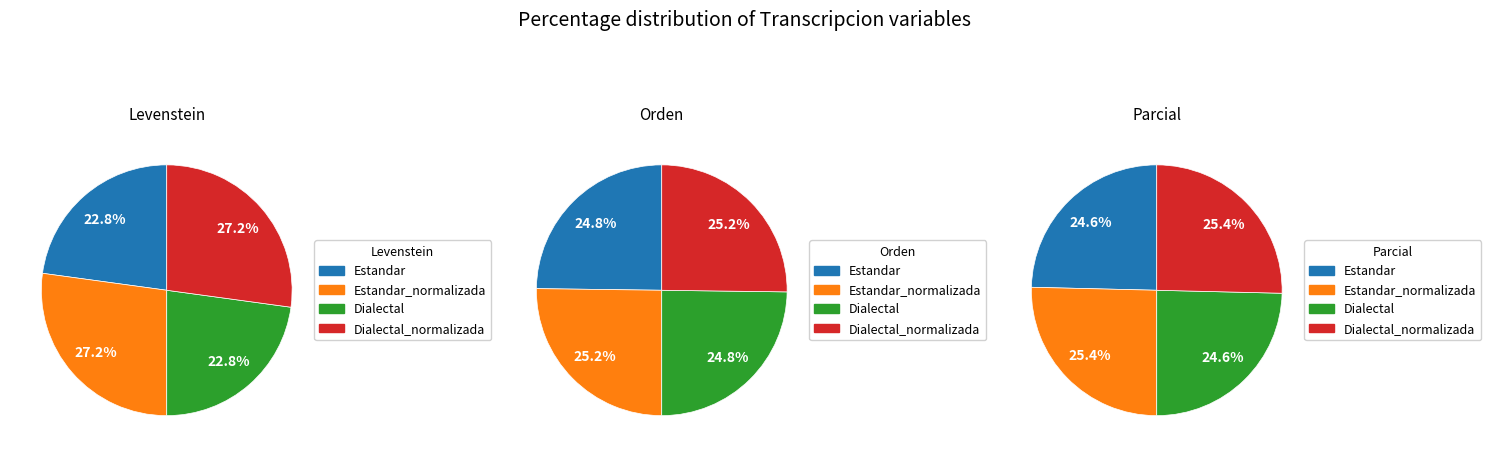

Which category has the biggest portion of the pie?

Estandar_normalizada